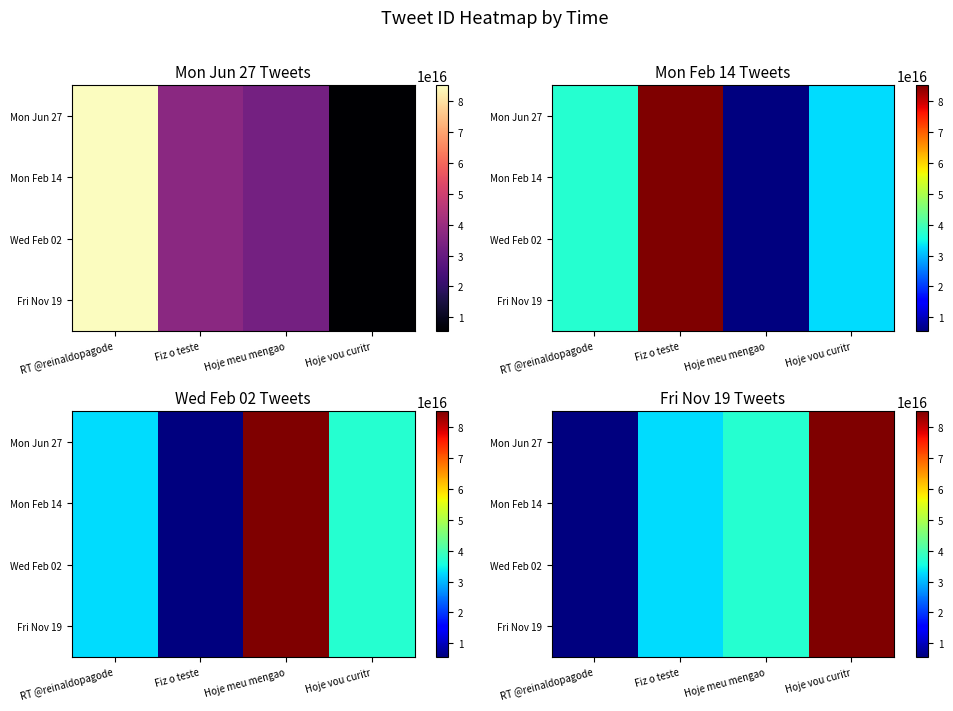

Rank the series by their maximum value, from lowest to highest.

Mon Jun 27, Mon Feb 14, Wed Feb 02, Fri Nov 19